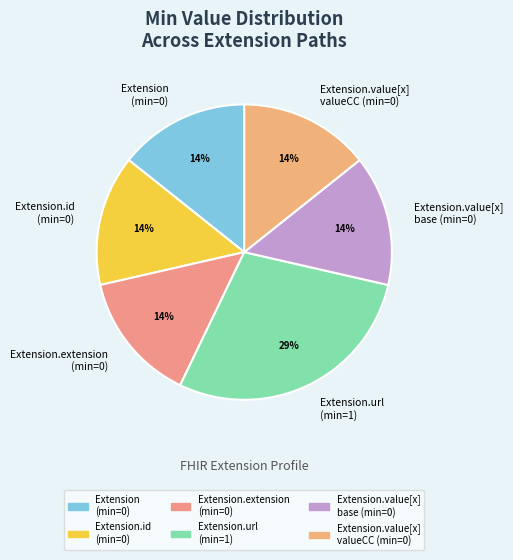

Which slice is the largest?

Extension.url (min=1)